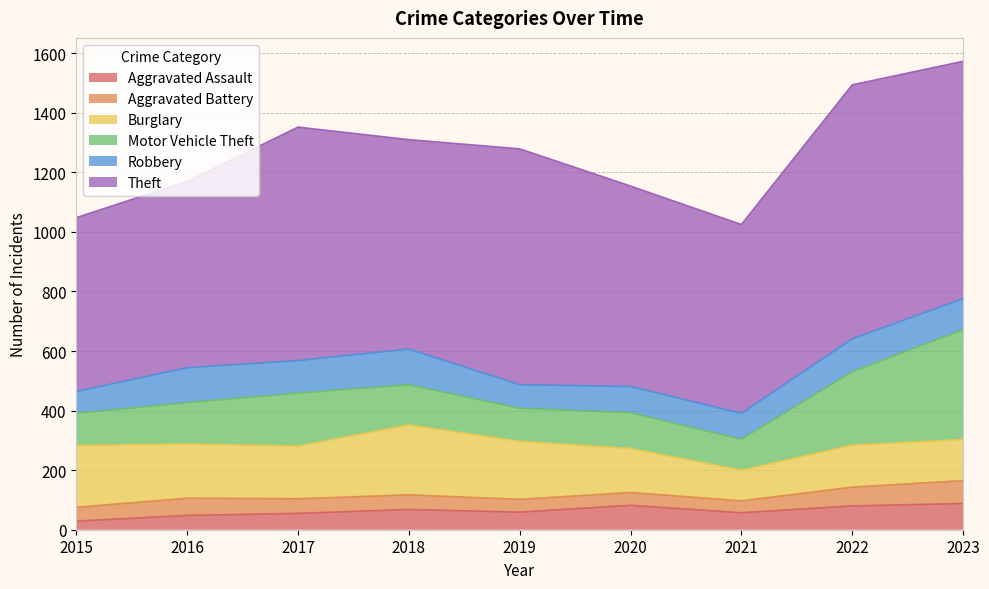

What is the total value across all series at 2019?

1279